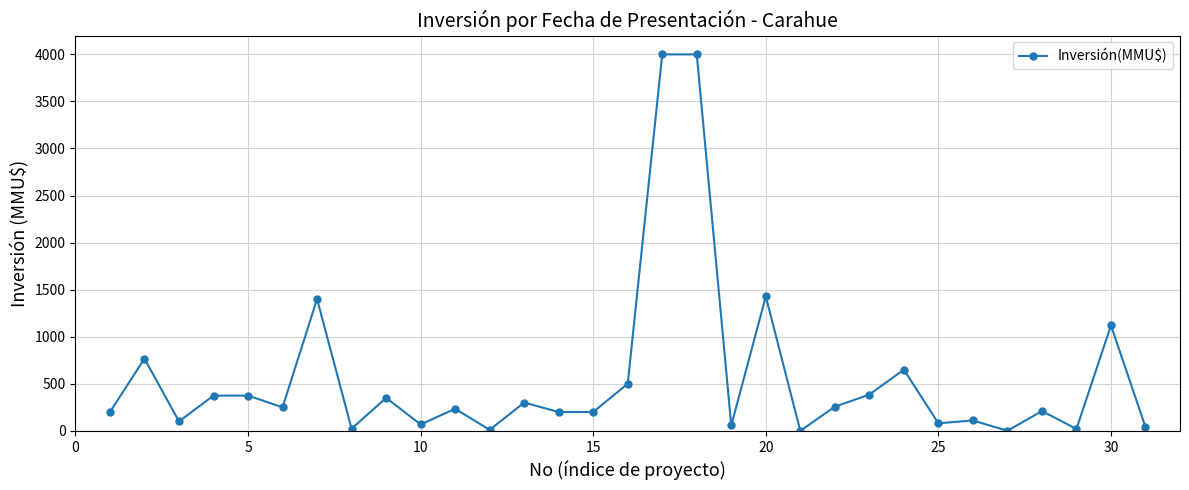

What is the average value?

571